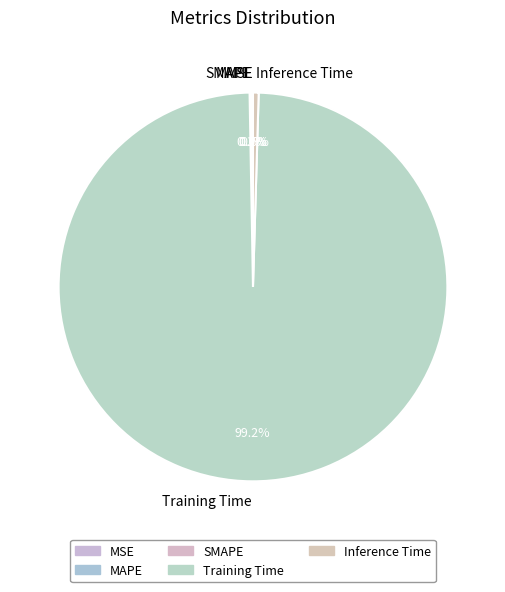

What is the majority slice?

Training Time